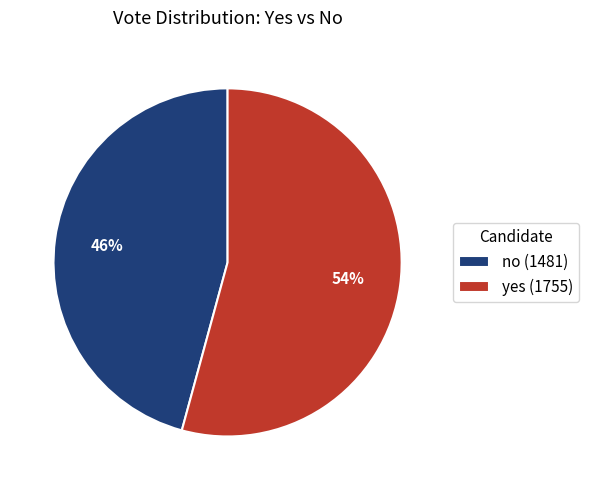

Do no and yes together represent more than half of the pie?

Yes